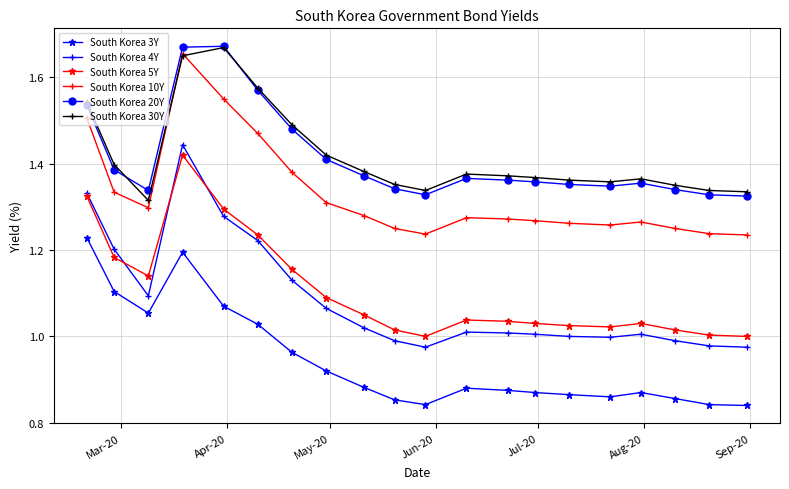

True or false: South Korea 5Y and South Korea 20Y cross at least once.

False